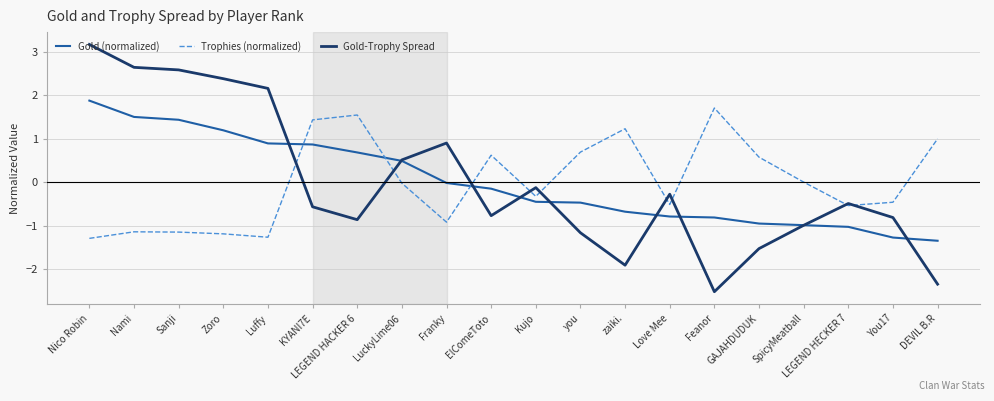

Is the value of Trophies (normalized) at LEGEND HECKER 7 greater than the value of Gold-Trophy Spread at Zoro?

No